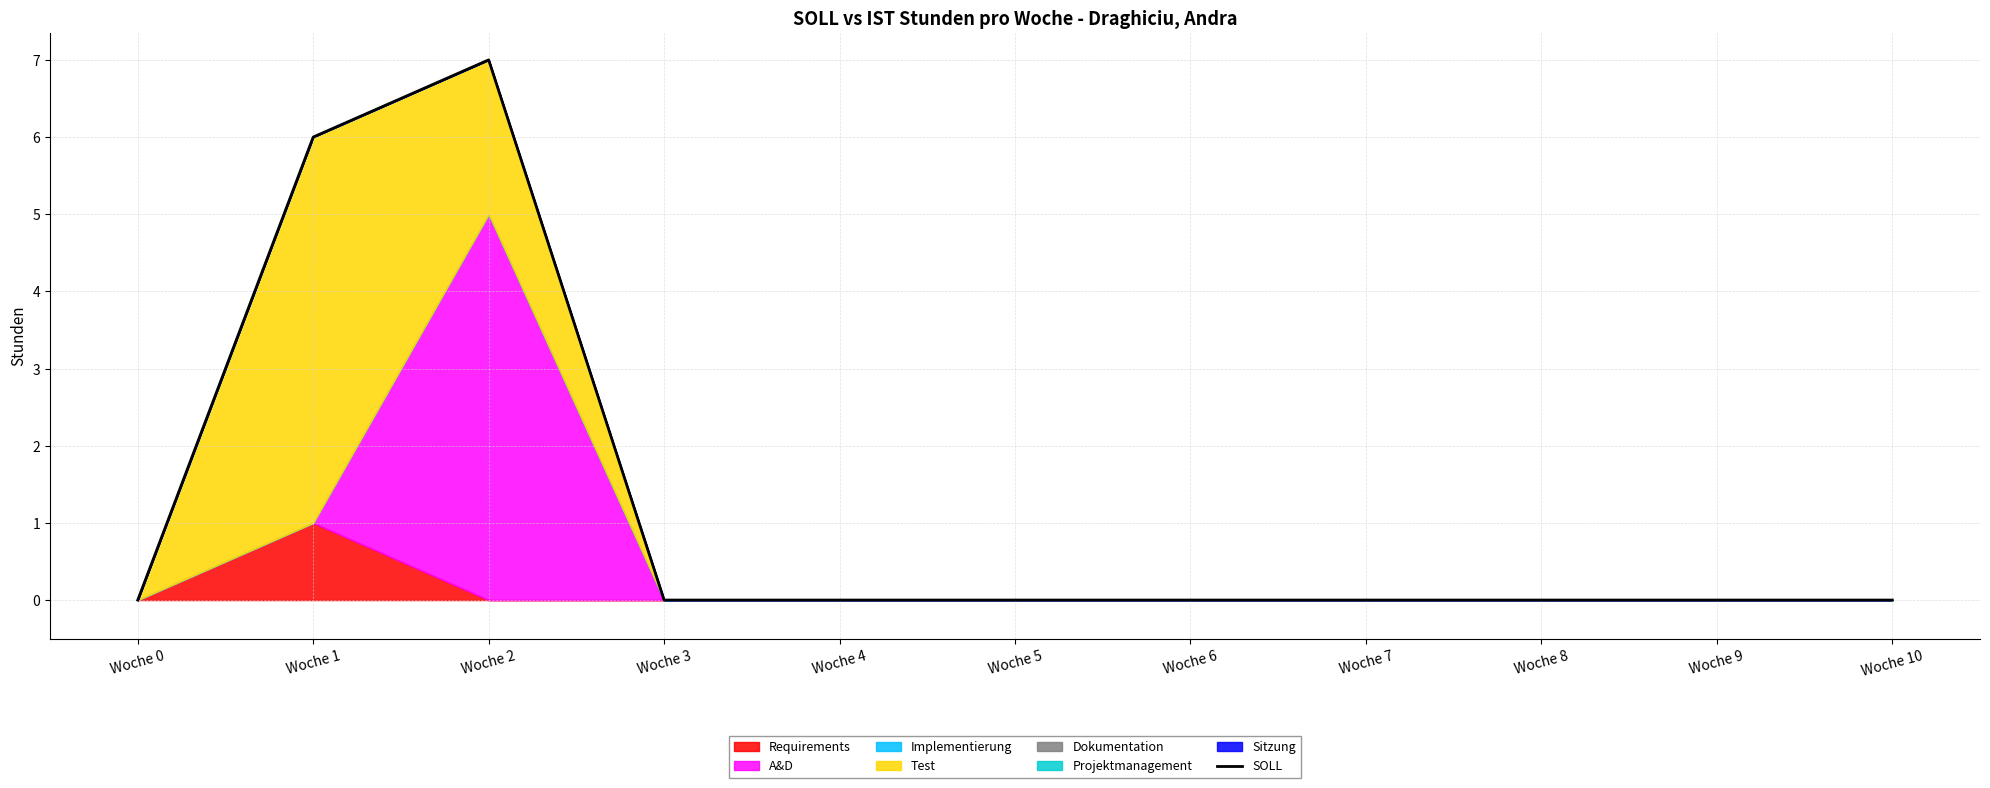

The chart shows a value of -4 at Woche 7. True or false?

False